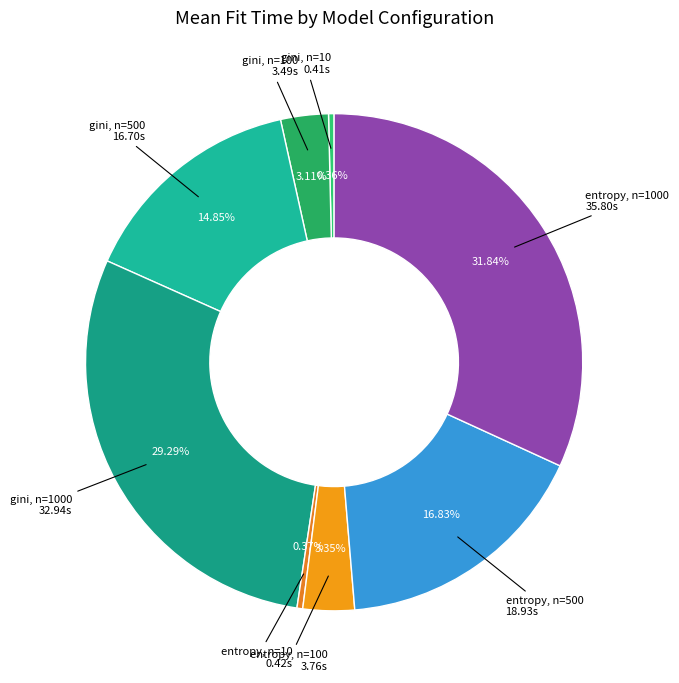

To the nearest percent, what is the difference between the largest and smallest slice percentages?

31%